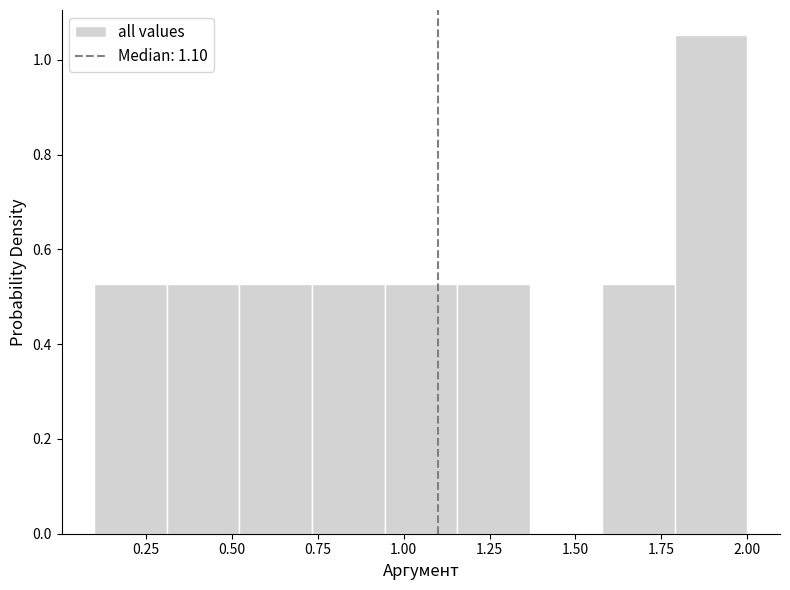

What is the height of the bar covering 0.95 to 1.15 on the x-axis? Neither the bar edges nor the heights are printed on the chart, so give them approximately, as read against the axes.

0.52